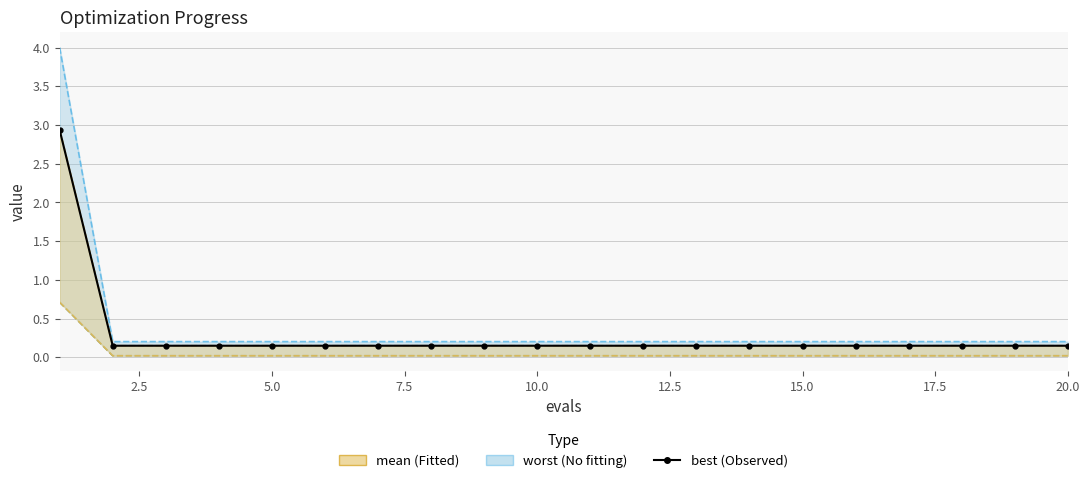

How many lines are shown in the chart?

1